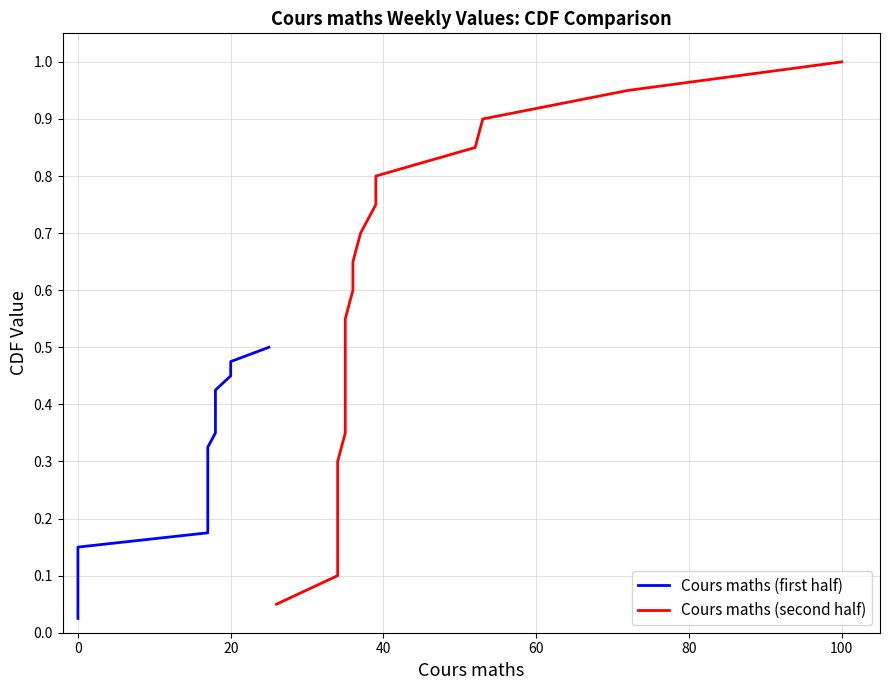

True or false: Cours maths (second half) has more than 1 points higher than both neighbors.

False